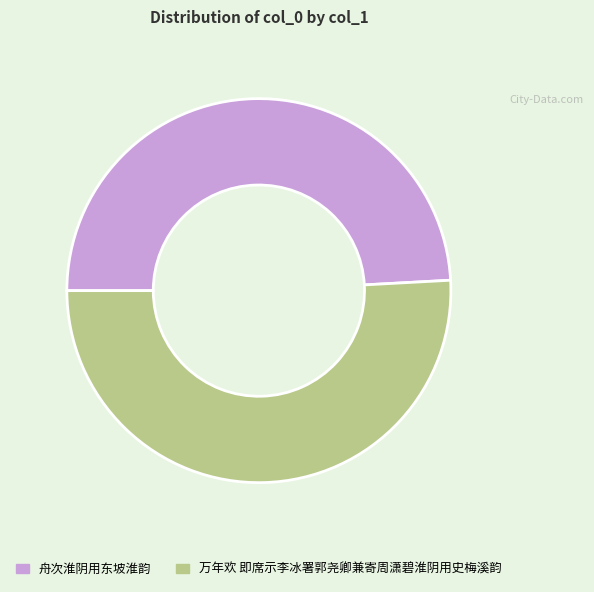

Which slice is the smallest?

舟次淮阴用东坡淮韵